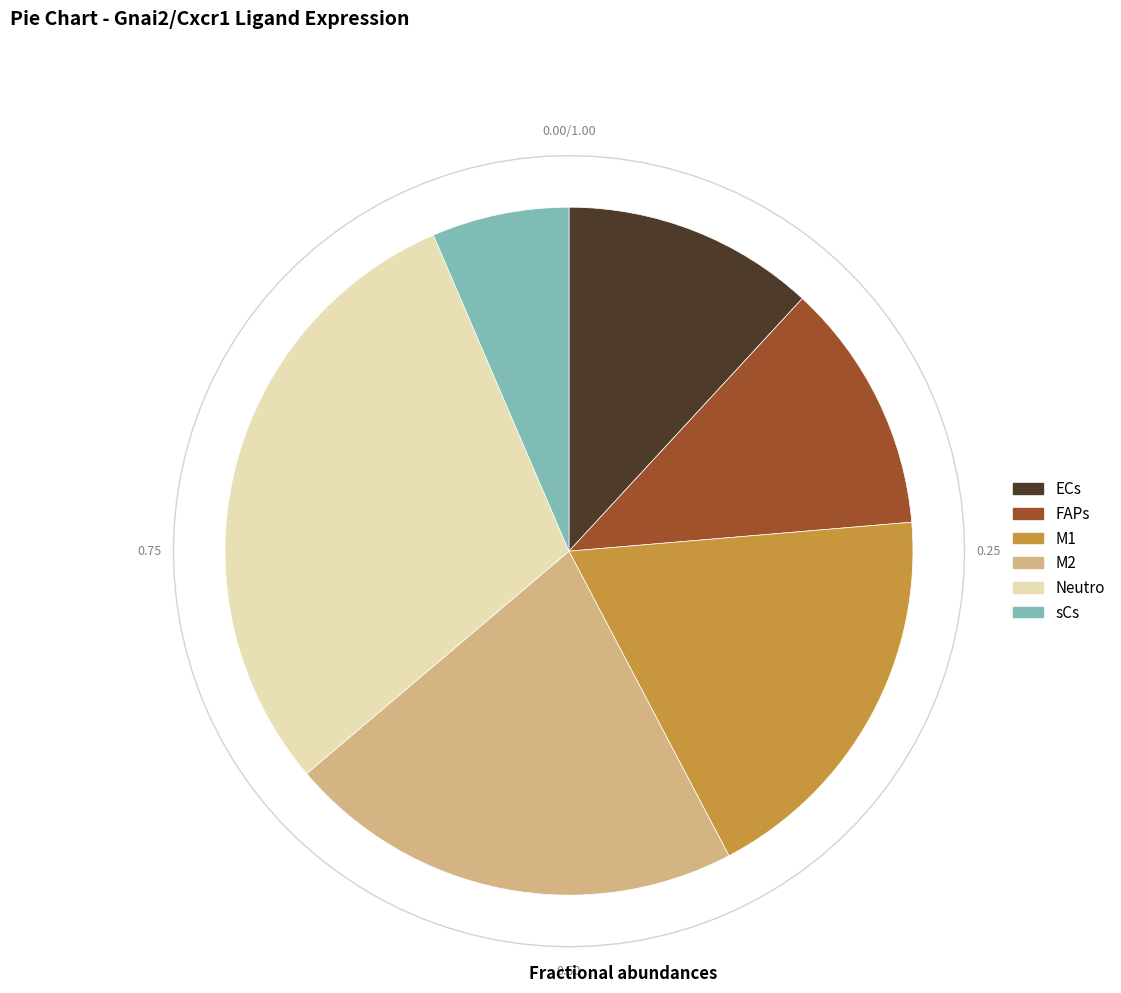

True or false: FAPs accounts for 5% of the total.

False